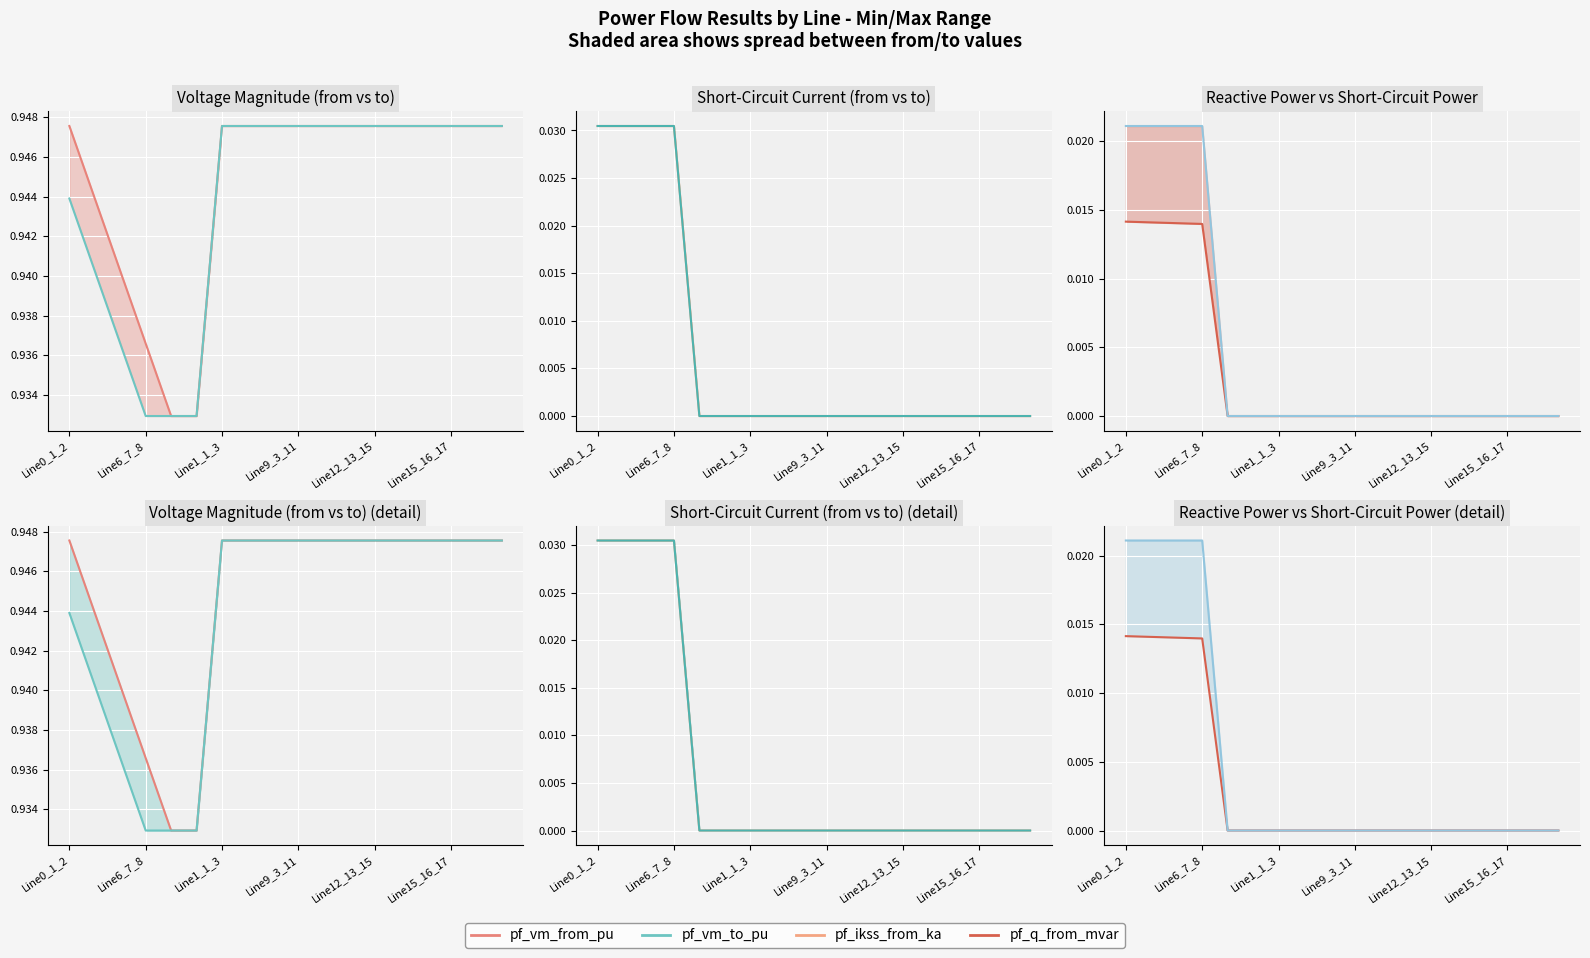

How many data points does each series have?

18